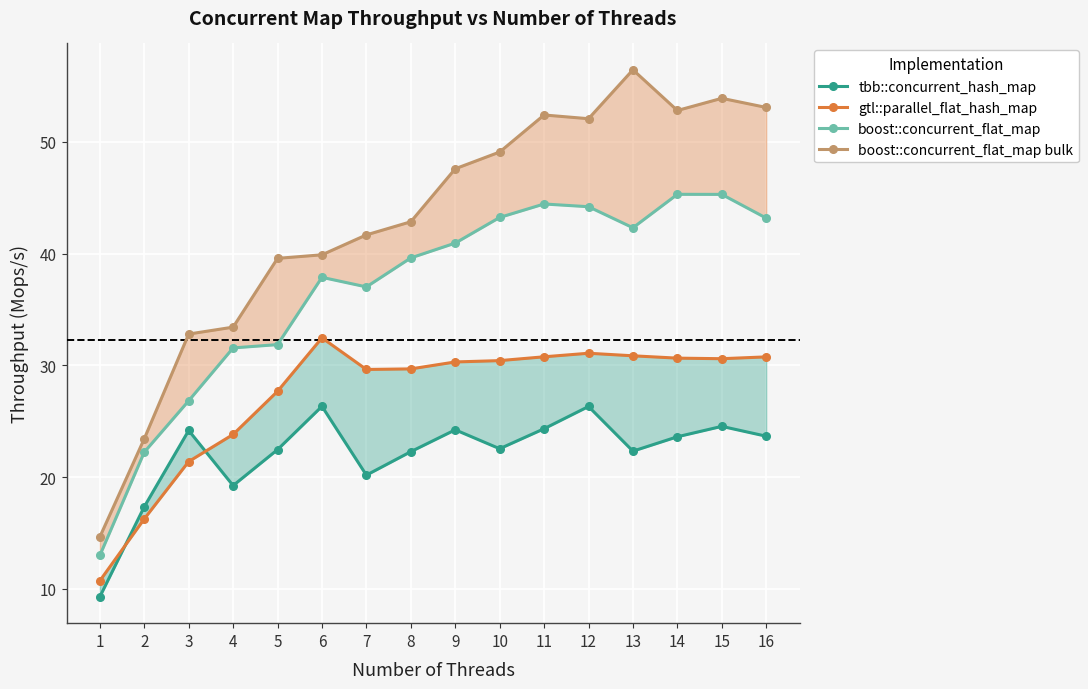

Where does the boost::concurrent_flat_map bulk series first go above 47?

9